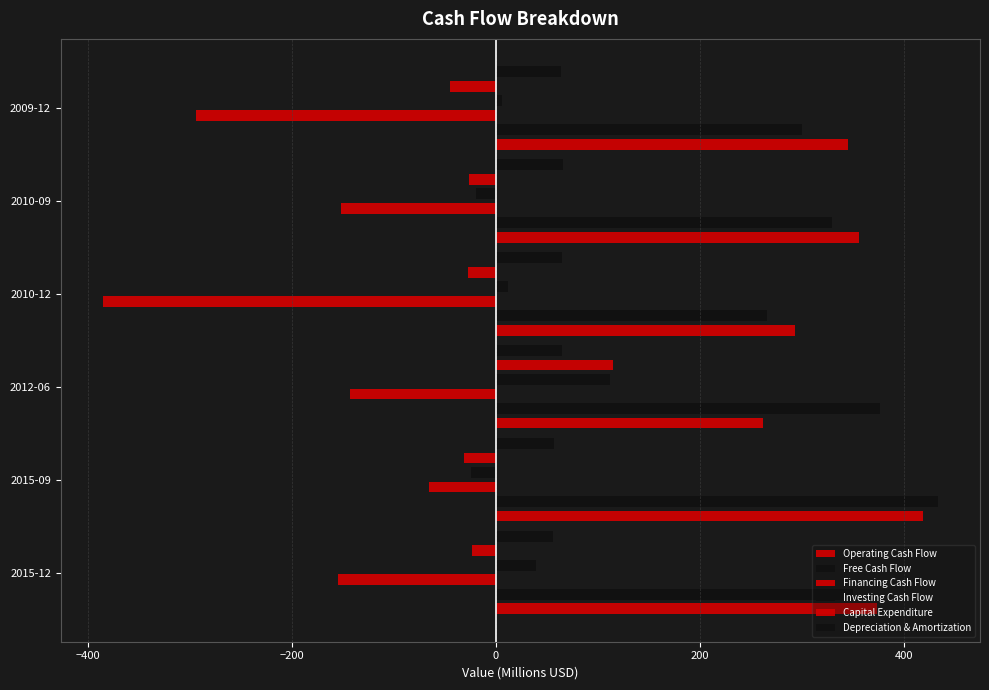

What is the sum of the Free Cash Flow values at 2010-09 and 2009-12?

629.7